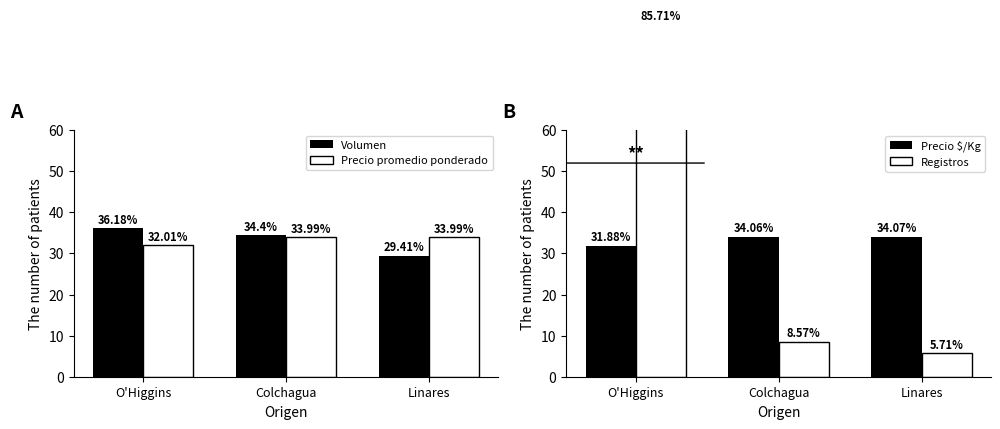

Is it true that Registros equals 5.7 at Linares?

True